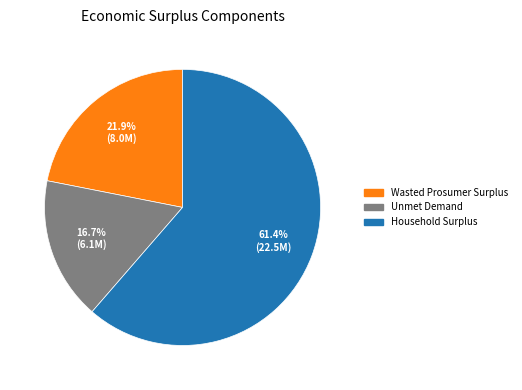

Is there a majority slice in this chart?

Yes